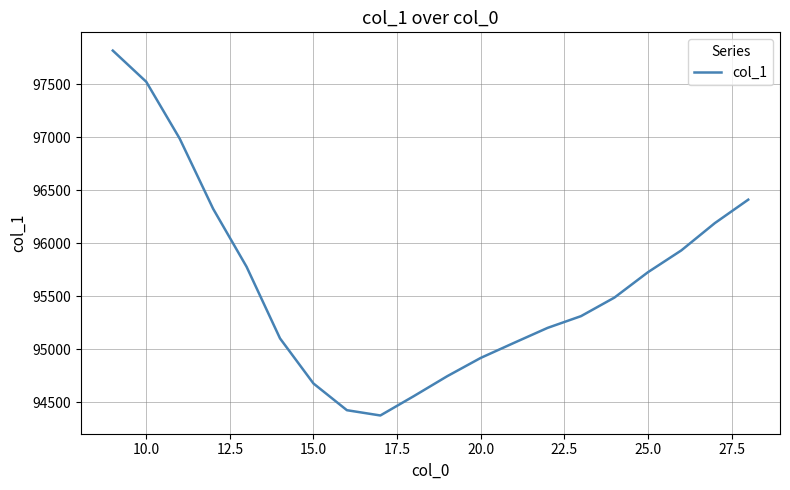

What is the minimum value shown in the chart?

94376.2